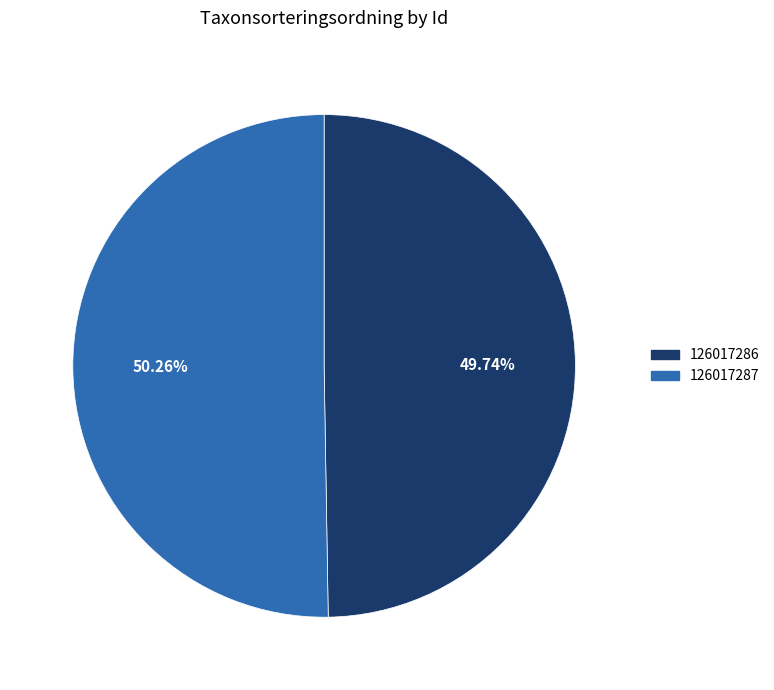

To the nearest percent, what portion does 126017286 represent?

50%